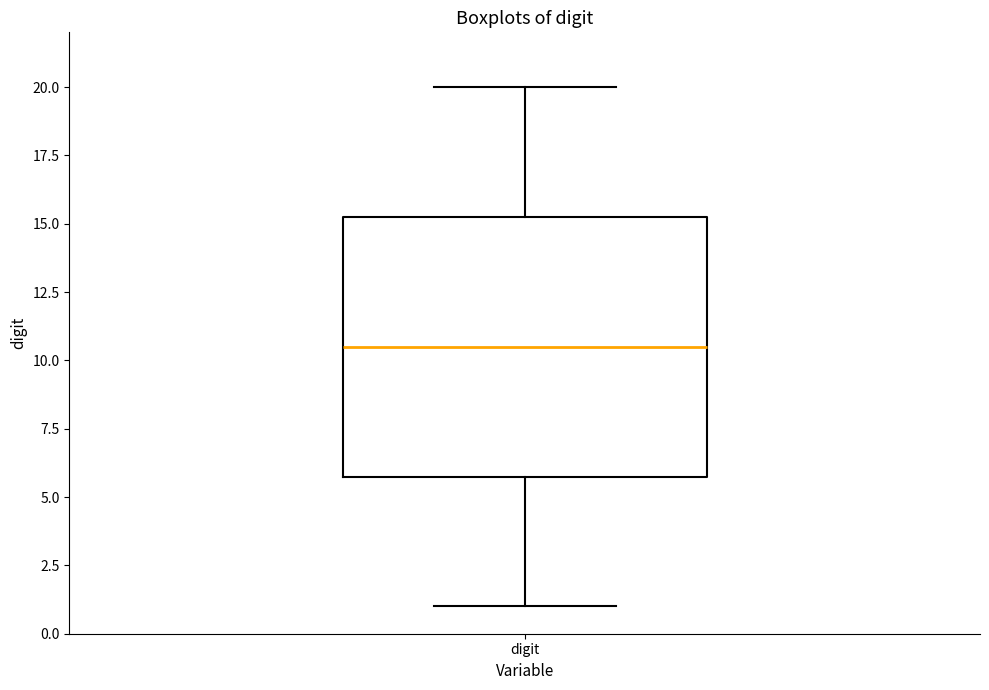

Transcribe this box plot: give where the median line is, the range the box spans, and where the two whiskers end, as read against the y-axis. The values are not printed on the chart, so give them approximately, as read against the axis.

median 10.5, box 6.0 to 15.5, whiskers 1.0 to 20.0